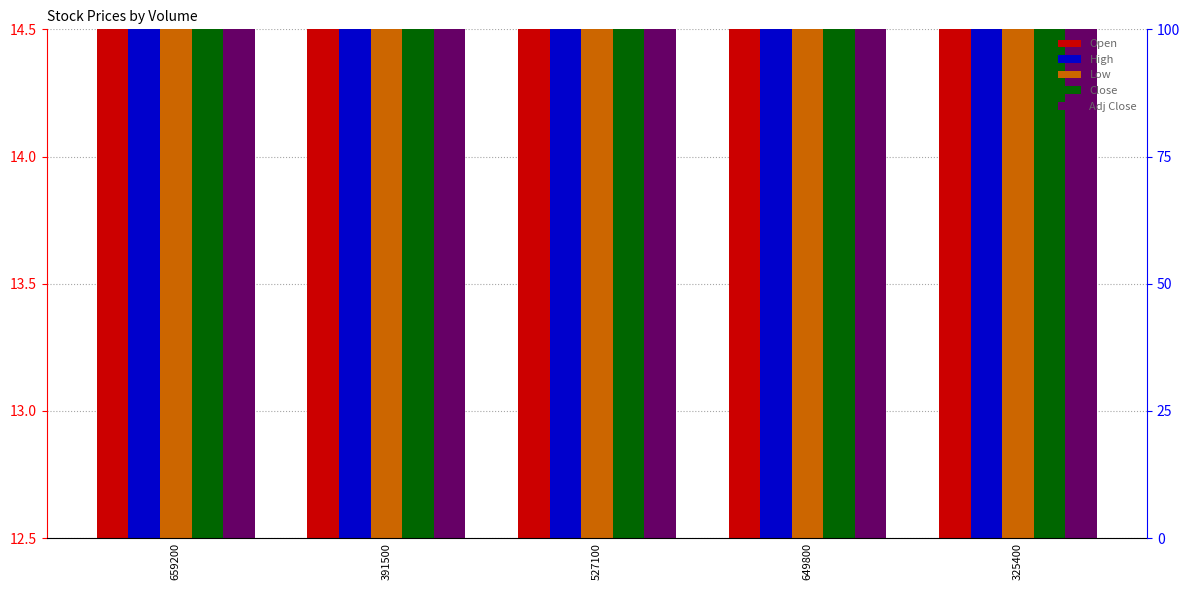

How many bars are there in total?

25